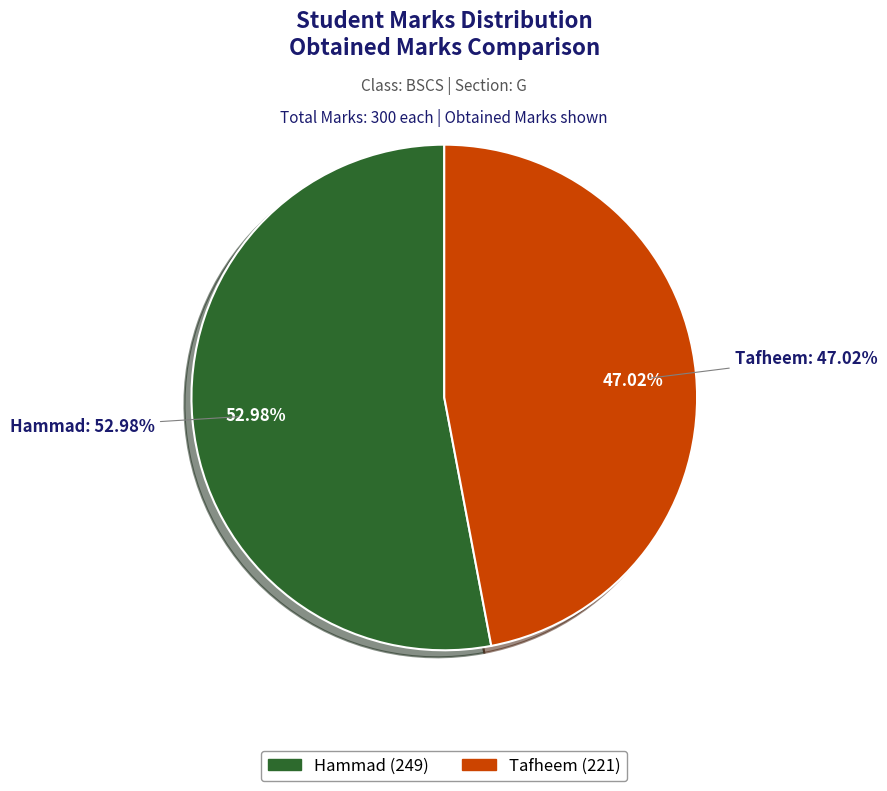

To the nearest percent, what is the average slice percentage?

50%